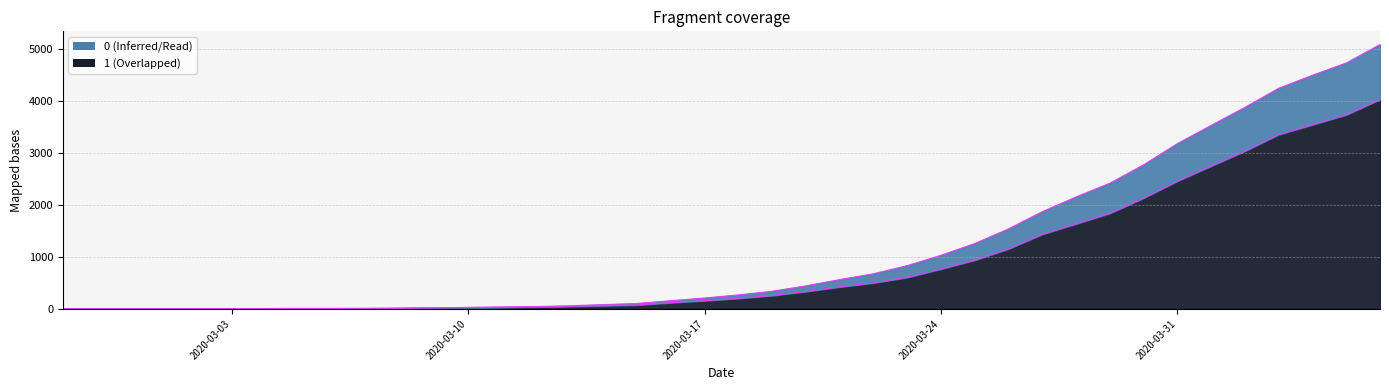

What is the smallest value displayed?

3